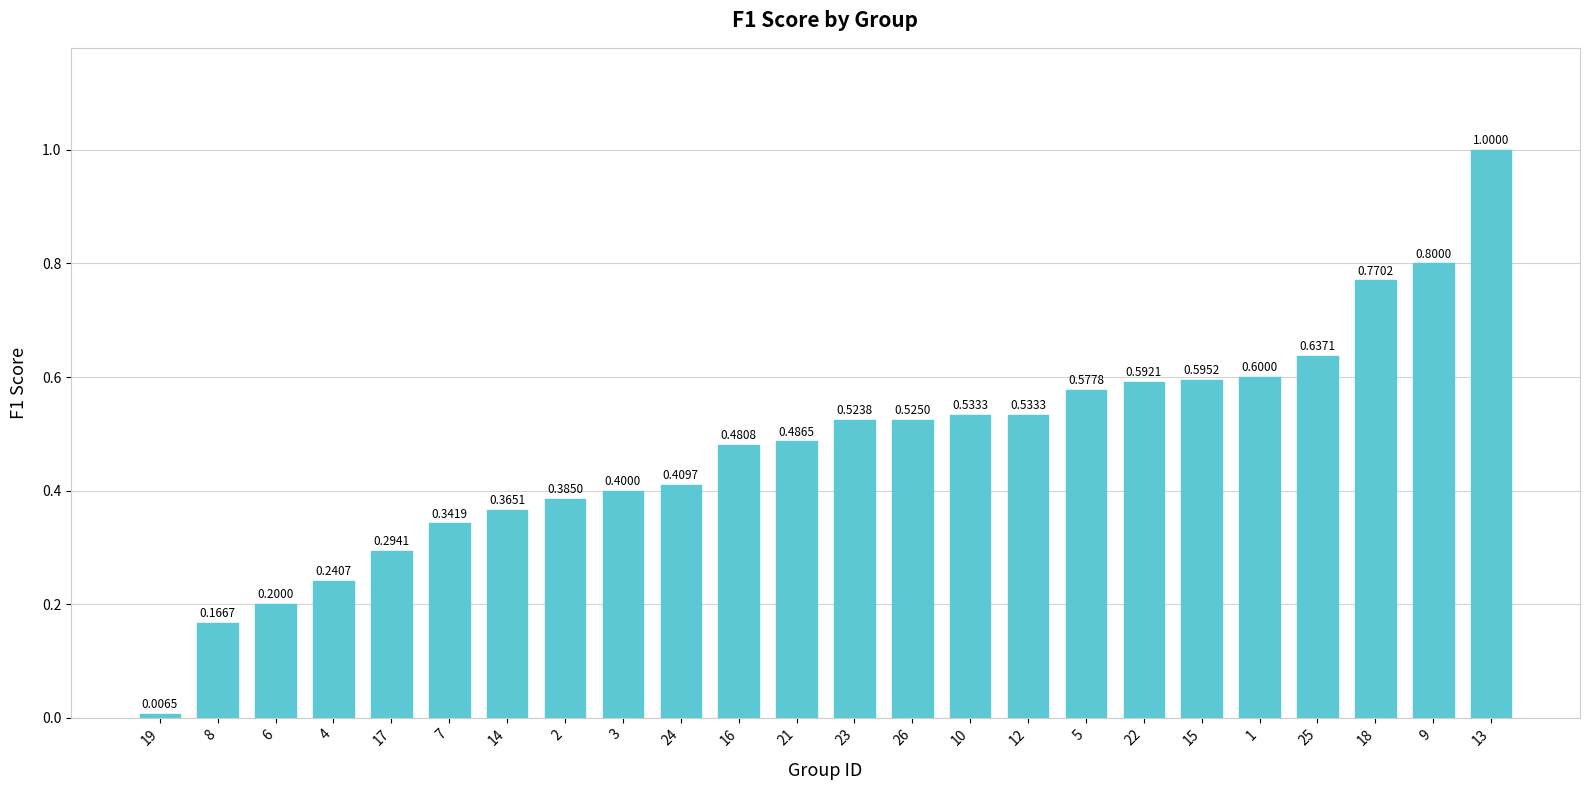

What is the change in value from 10 to 15?

+0.1